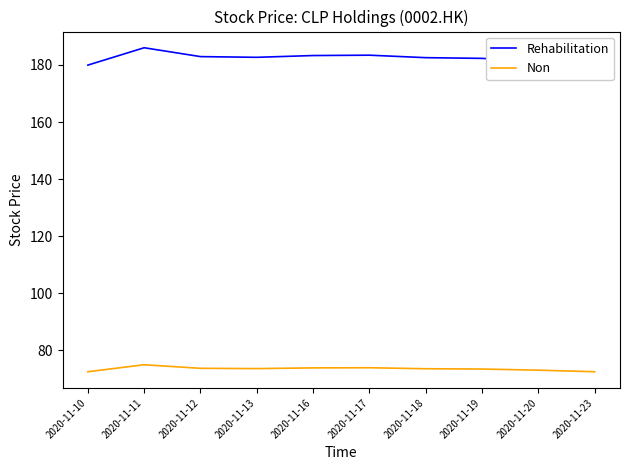

Is it true that Non equals 49.6 at 2020-11-18?

False